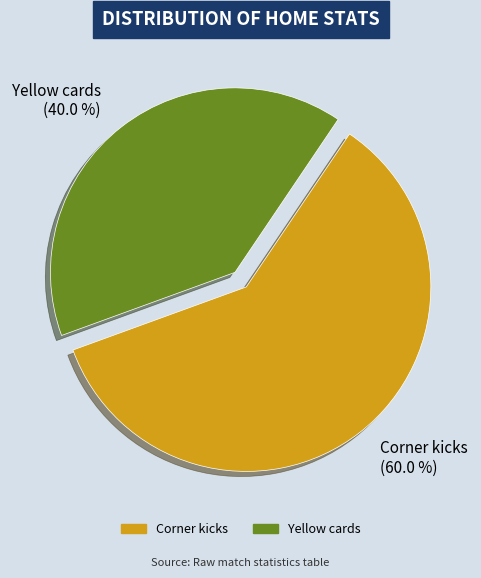

The Yellow cards slice represents 46% of the pie. True or false?

False